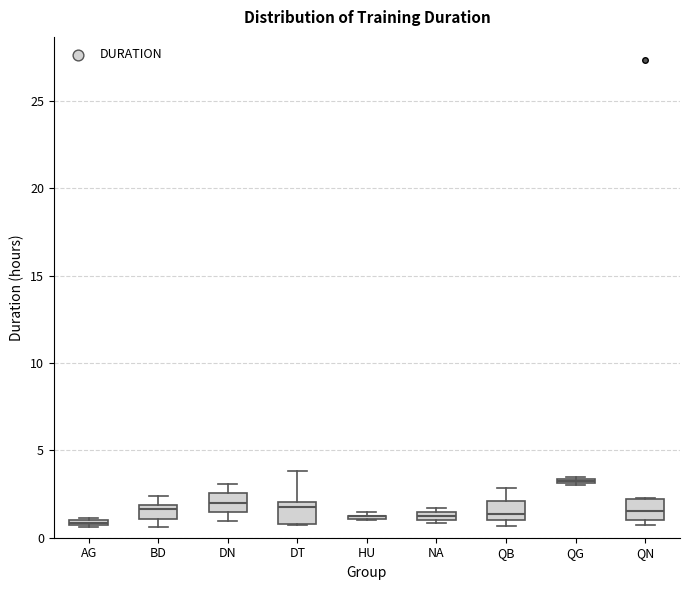

Where is the upper edge of the box for QN on the y-axis? The values are not printed on the chart, so give them approximately, as read against the axis.

2.0